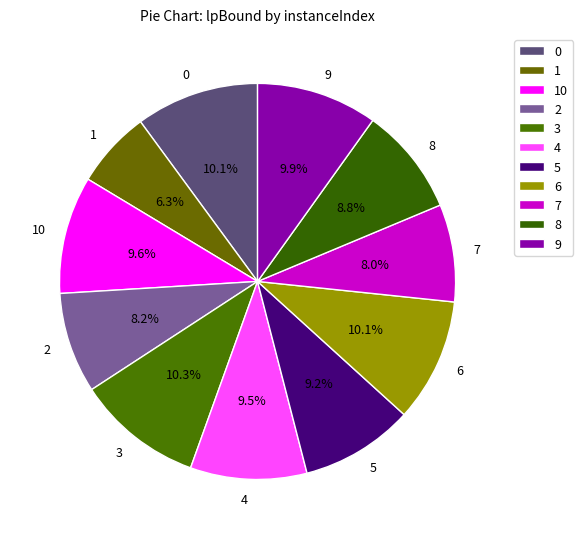

What percentage is NOT represented by 1?

93.7%